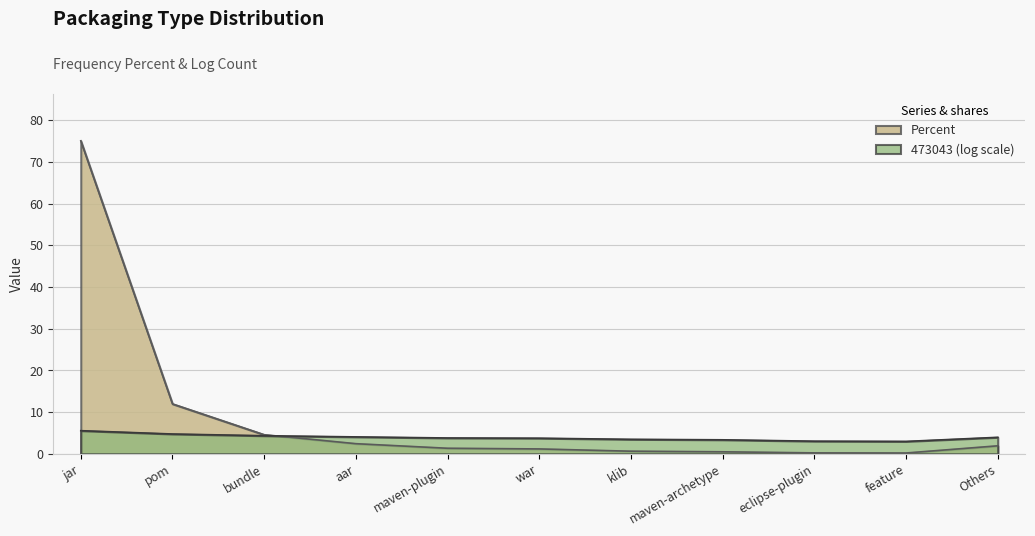

List the series in order of their peak value, lowest first.

473043 (log scale), Percent